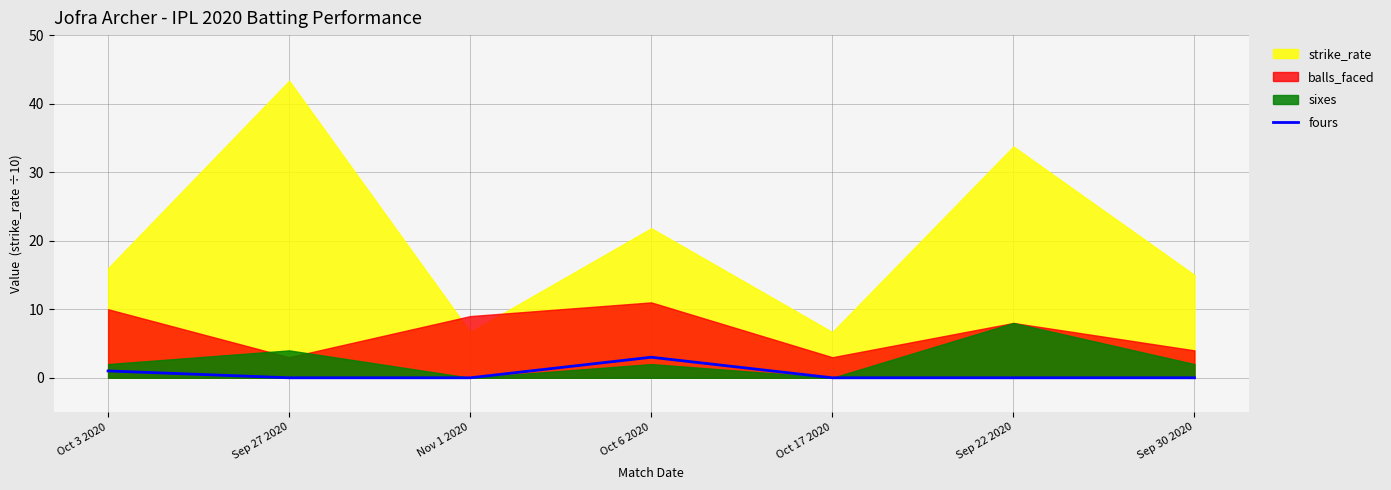

True or false: fours has a value of 0 at Sep 22 2020.

True